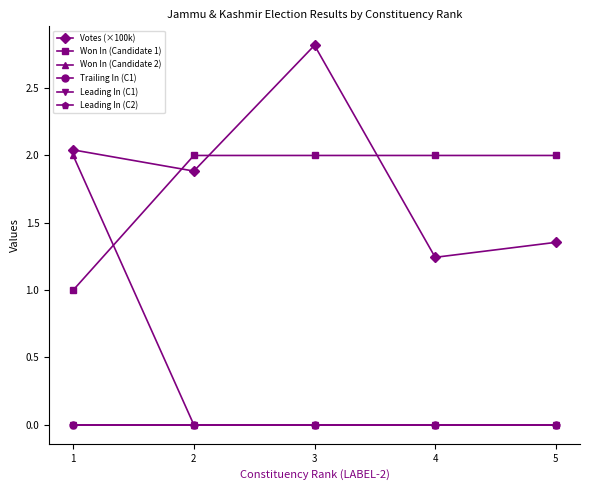

What is the spread (max minus min) of values at 2?

2.0